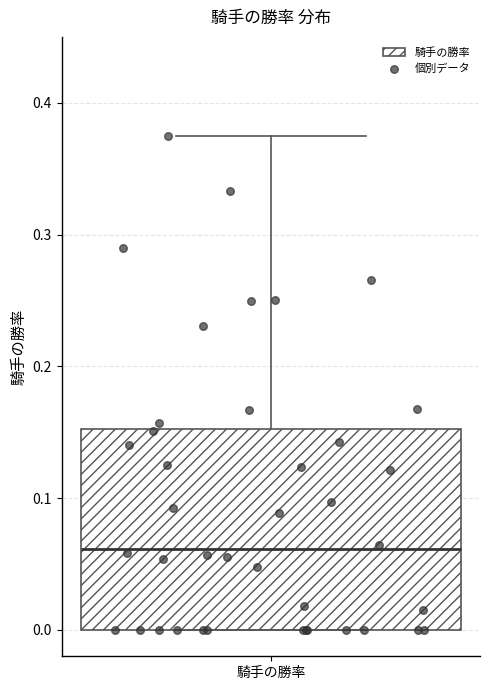

Read this box plot against the y-axis: the position of the median line, the range covered by the box, and the ends of both whiskers. The values are not printed on the chart, so give them approximately, as read against the axis.

median 0.06, box 0.00 to 0.15, whiskers 0.00 to 0.38